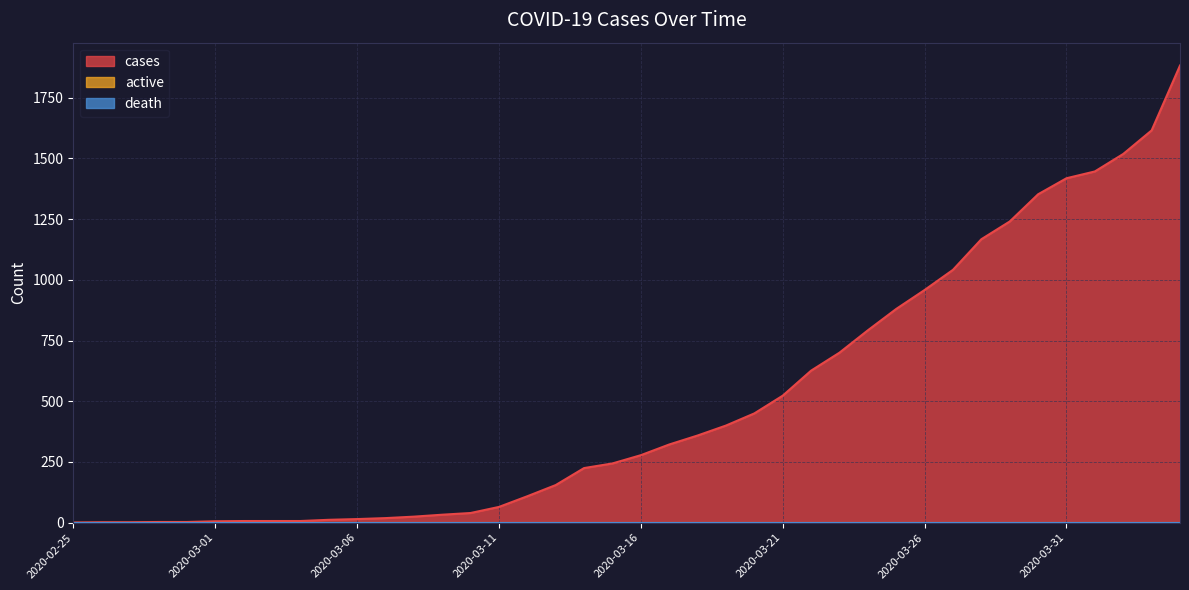

What is the value of the cases point at the 16th from the left?

65.0